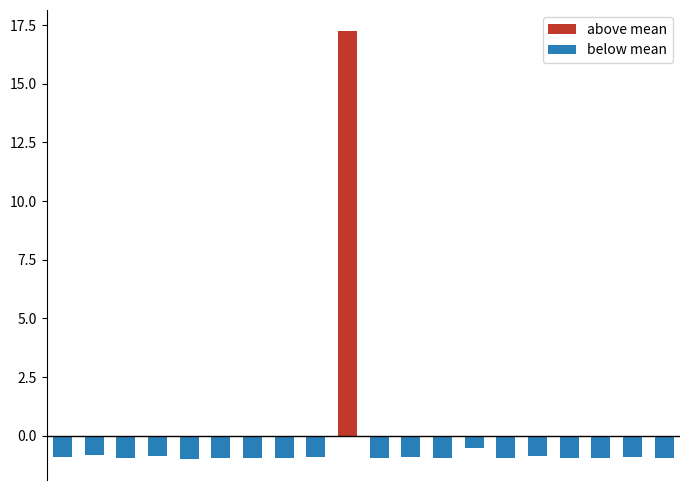

How many bars are there in each group?

2